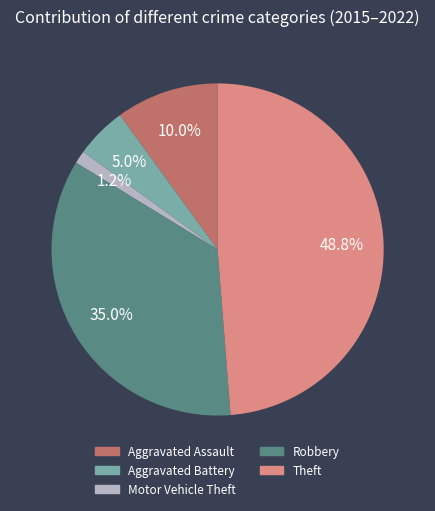

Is Aggravated Assault the majority of the pie?

No